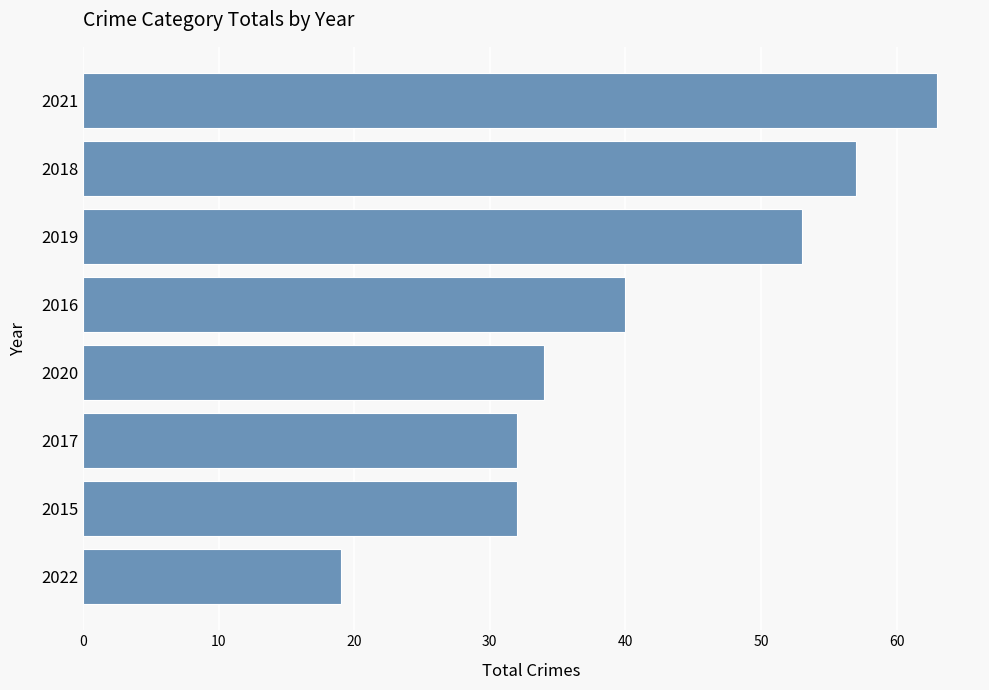

What is the smallest value displayed?

19